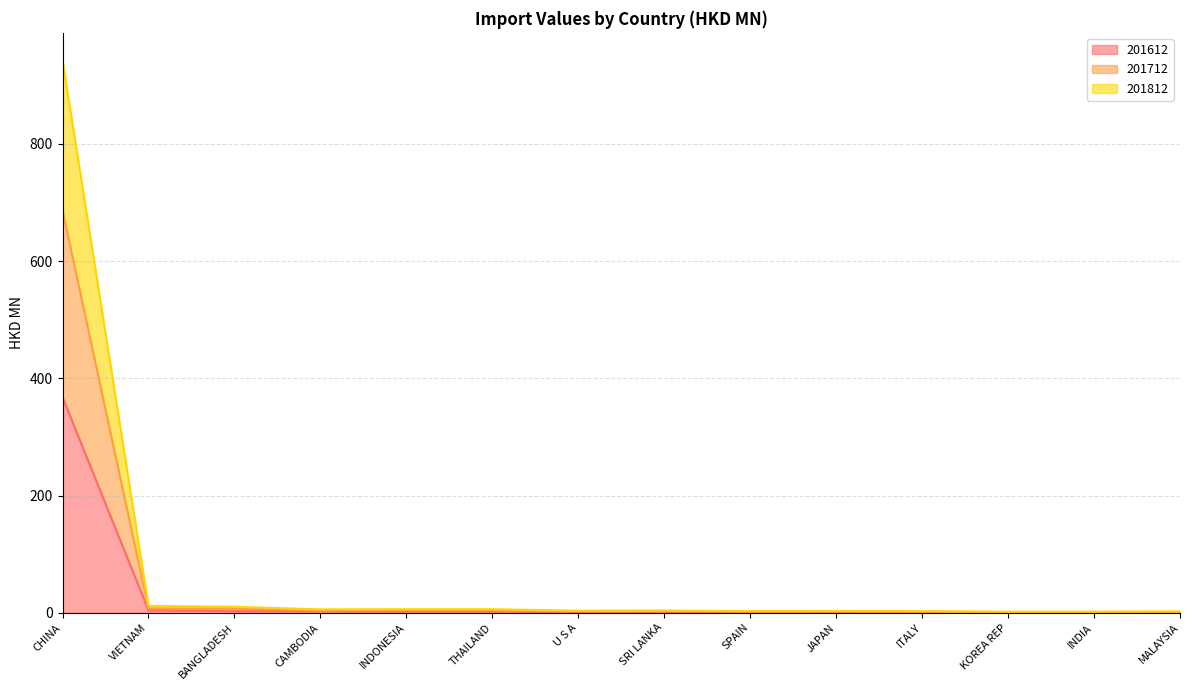

The value of 201612 at THAILAND is 2.1. True or false?

True